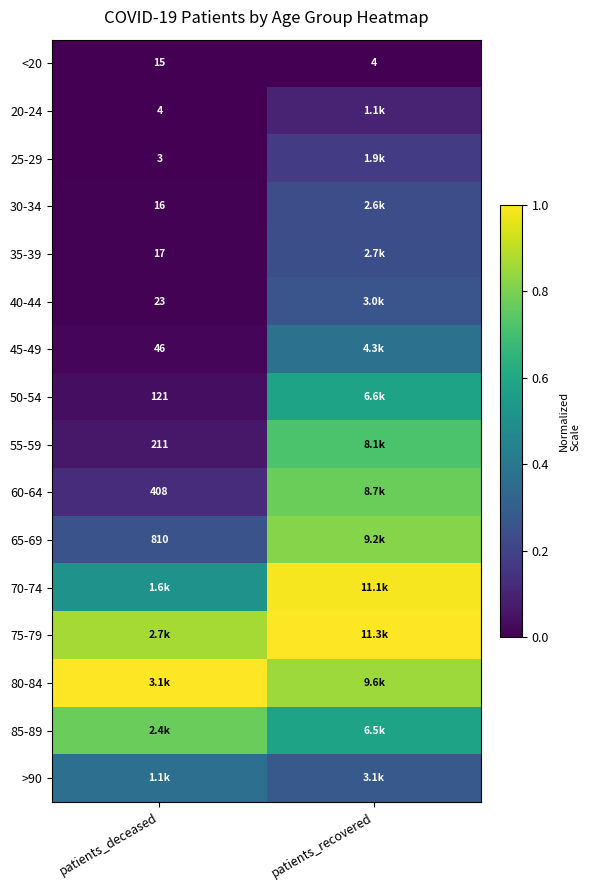

How many data points in <20 are less than 15?

1